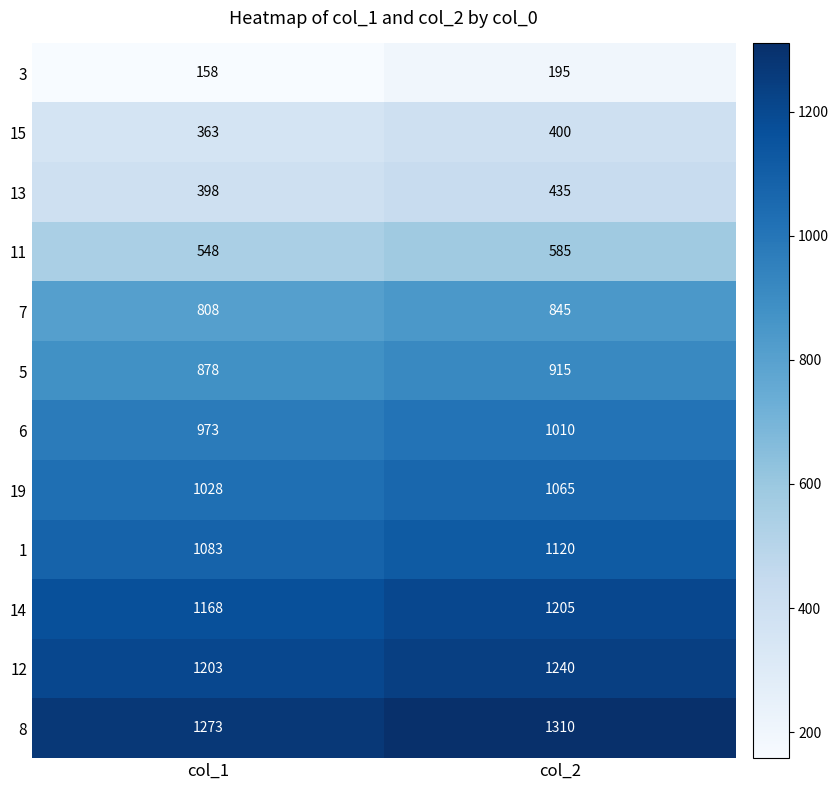

At which category is the sum across all series the highest?

col_2